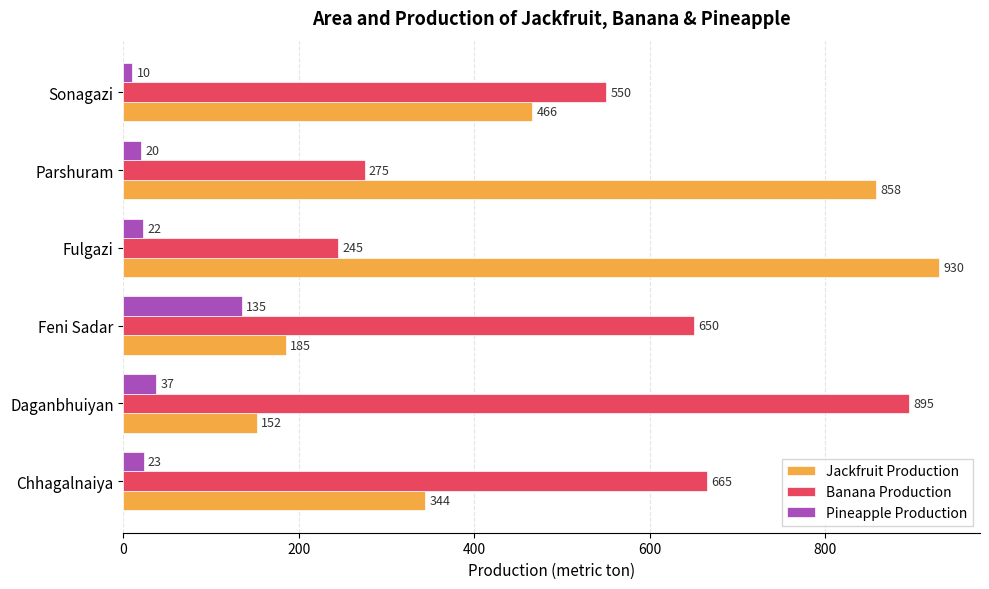

Read the Pineapple Production value at Fulgazi, to the nearest 10.

20